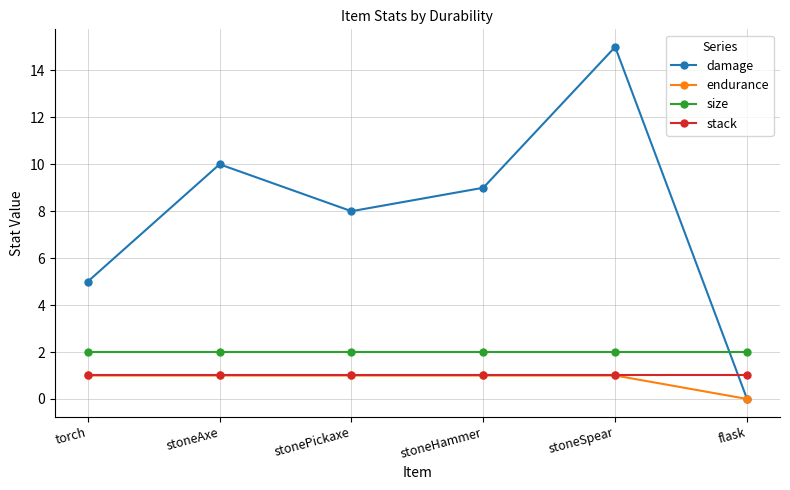

Which series has the widest spread of values?

damage